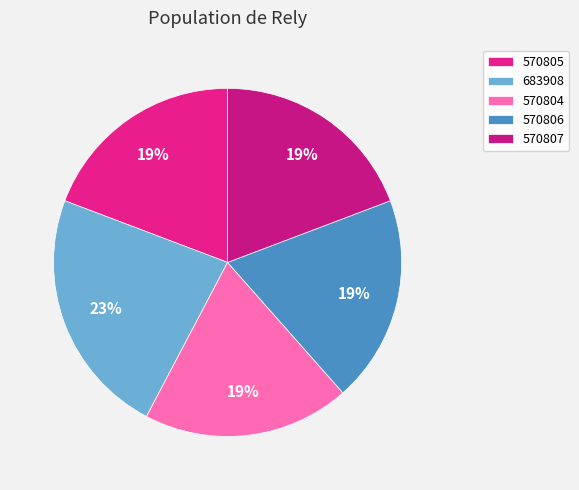

The 683908 slice represents 33% of the pie. True or false?

False